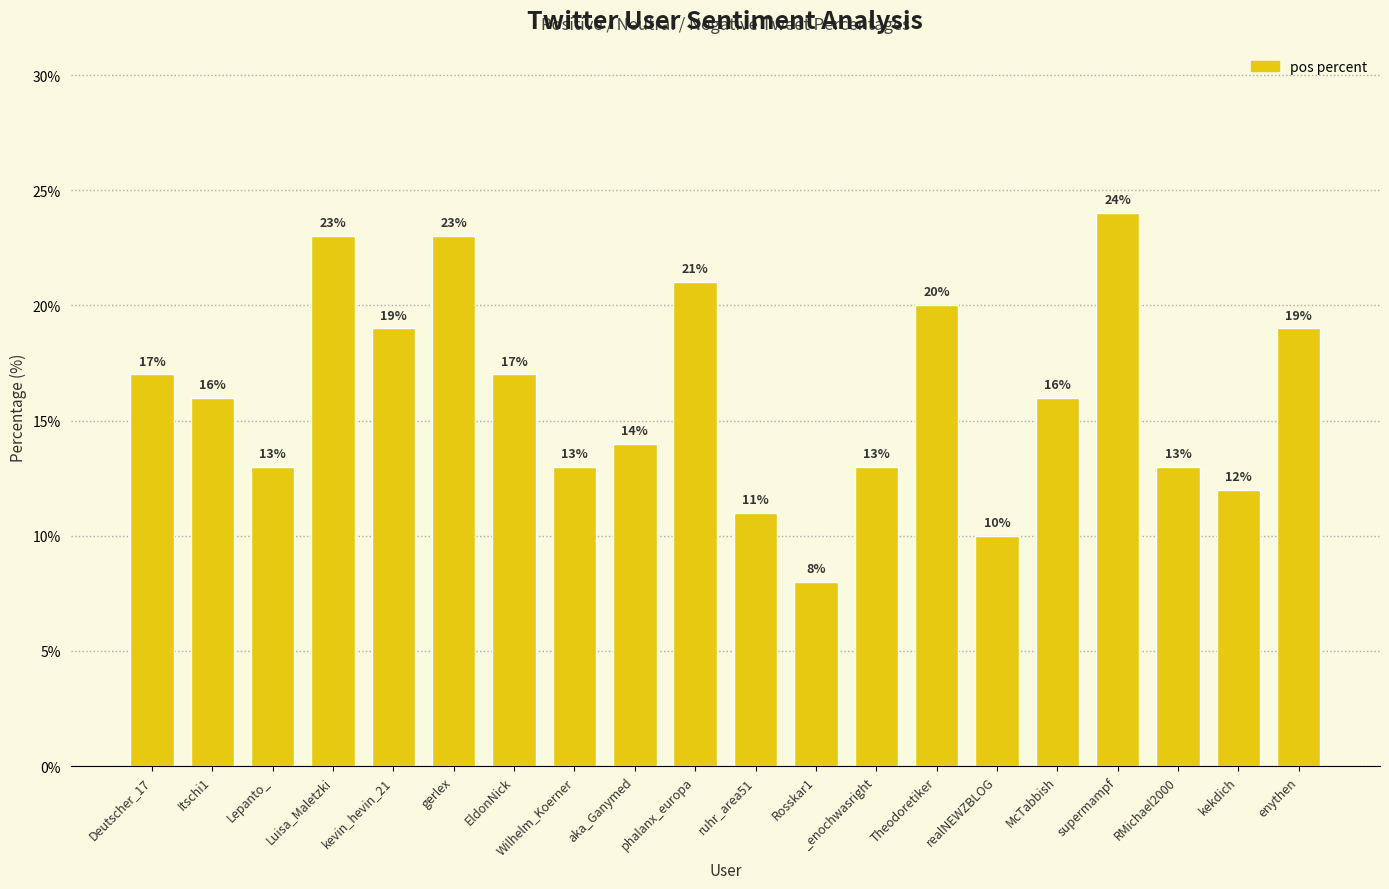

Reading left to right, transcribe all the data shown in this chart.

Deutscher_17=17	Itschi1=16	Lepanto_=13	Luisa_Maletzki=23	kevin_hevin_21=19	gerlex=23	EldonNick=17	Wilhelm_Koerner=13	aka_Ganymed=14	phalanx_europa=21	ruhr_area51=11	Rosskar1=8	_enochwasright=13	Theodoretiker=20	realNEWZBLOG=10	McTabbish=16	supermampf=24	RMichael2000=13	kekdich=12	enythen=19